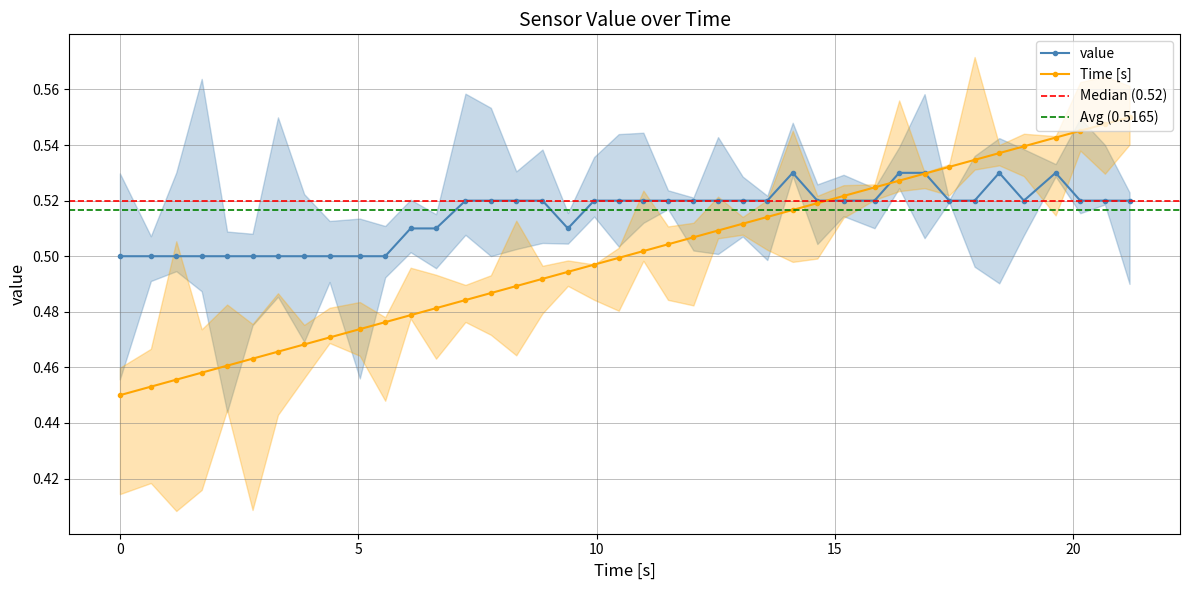

How many value values are between 0 and 1?

40